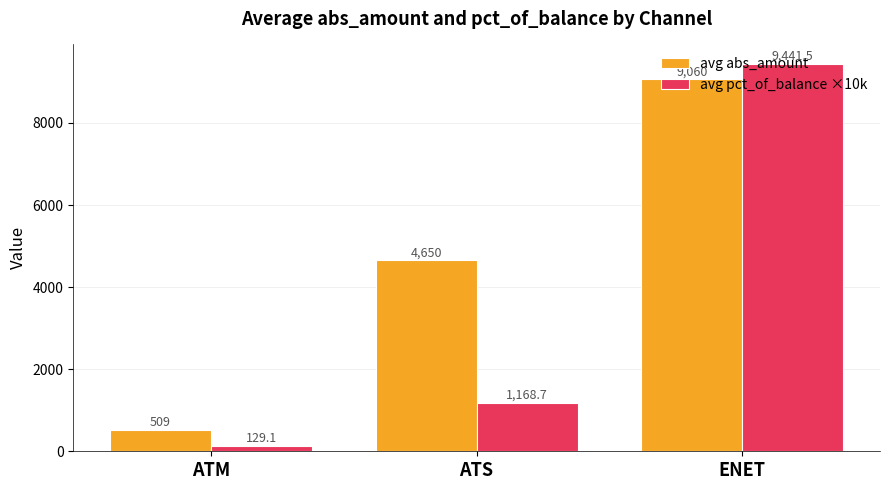

Rank the series by their maximum value, from lowest to highest.

avg abs_amount, avg pct_of_balance ×10k